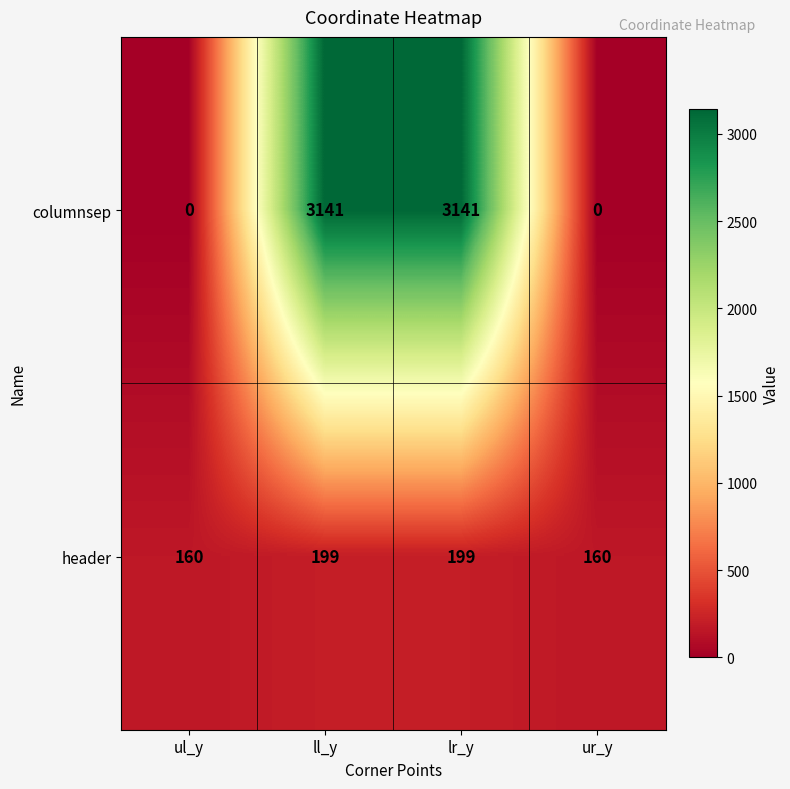

List the series in order of their overall mean, highest first.

columnsep, header